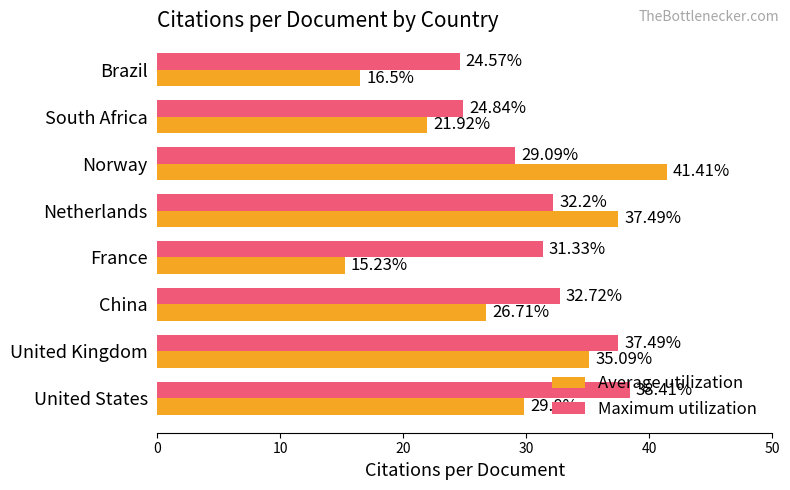

How many values in the Average utilization series are below 29?

4